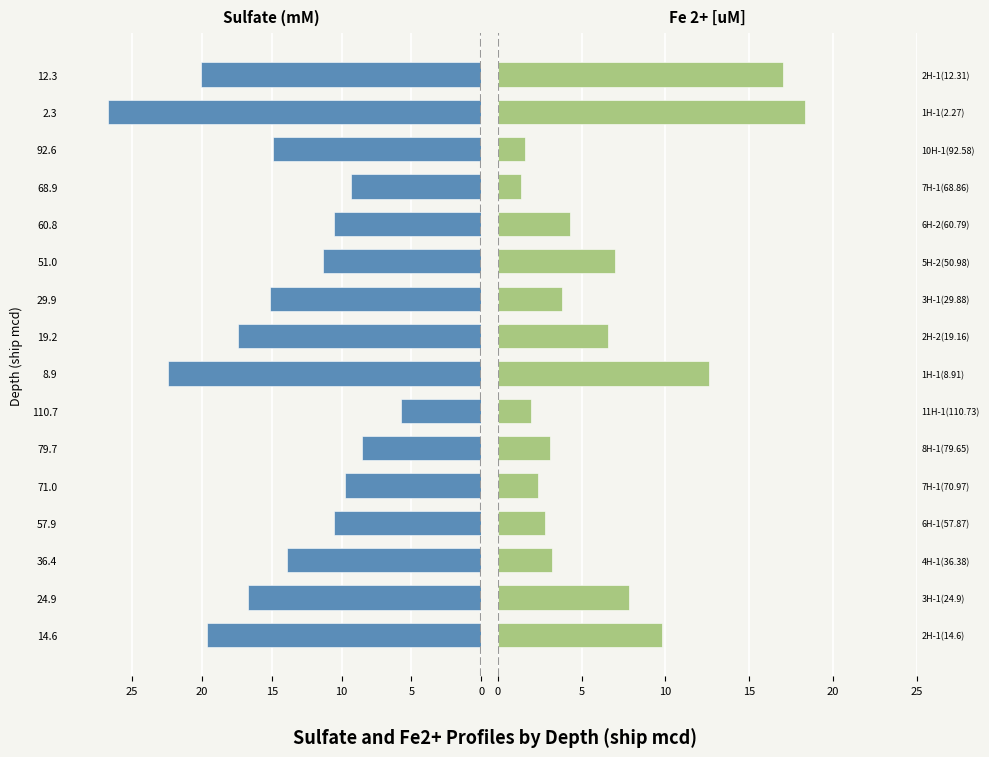

Where does the Sulfate (mM) series first go above -13?

57.9